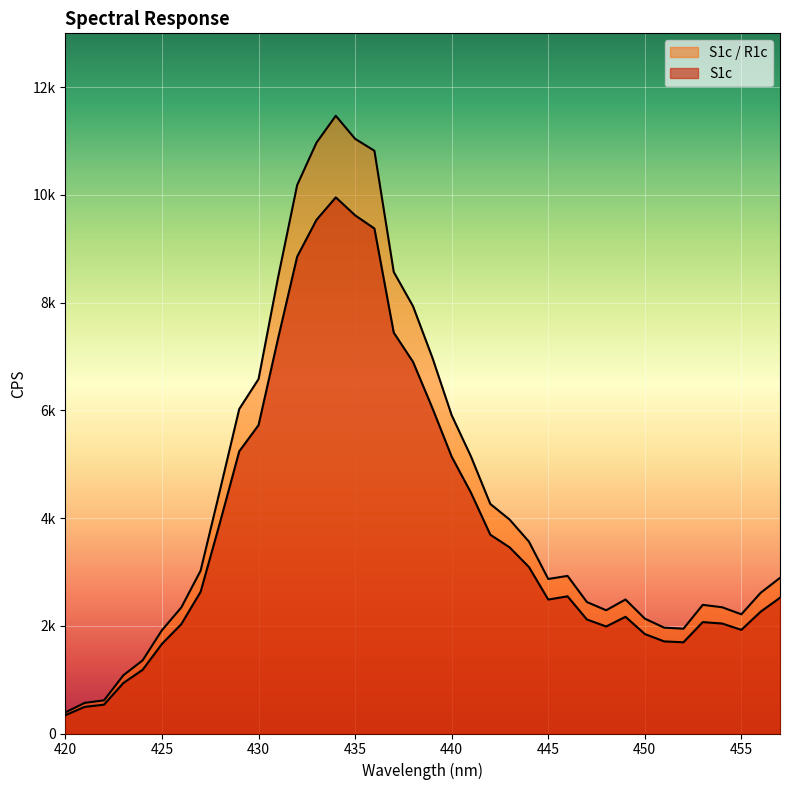

How many interior local peaks does the S1c series have?

4